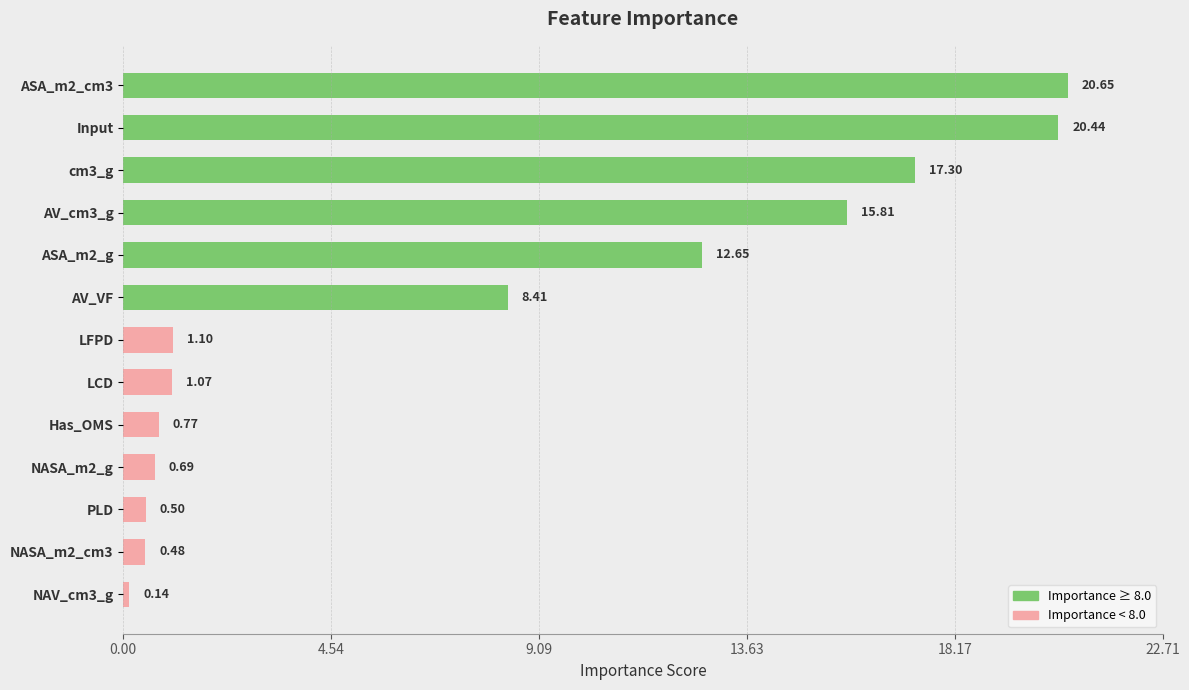

What is the difference between the second highest and minimum values?

20.3